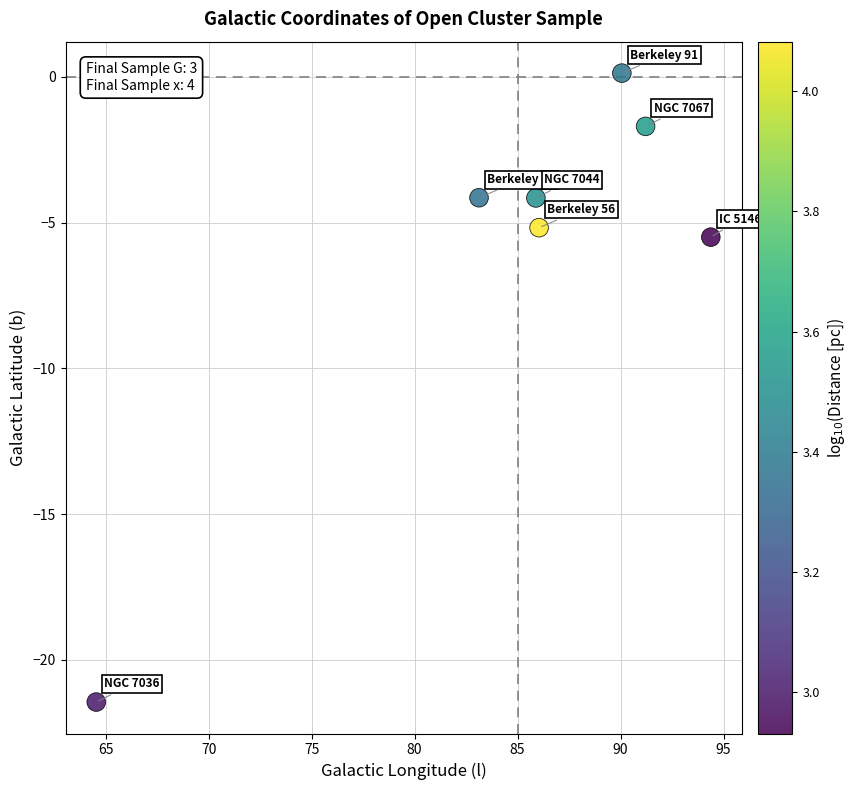

What is the average Y value?

-6.0